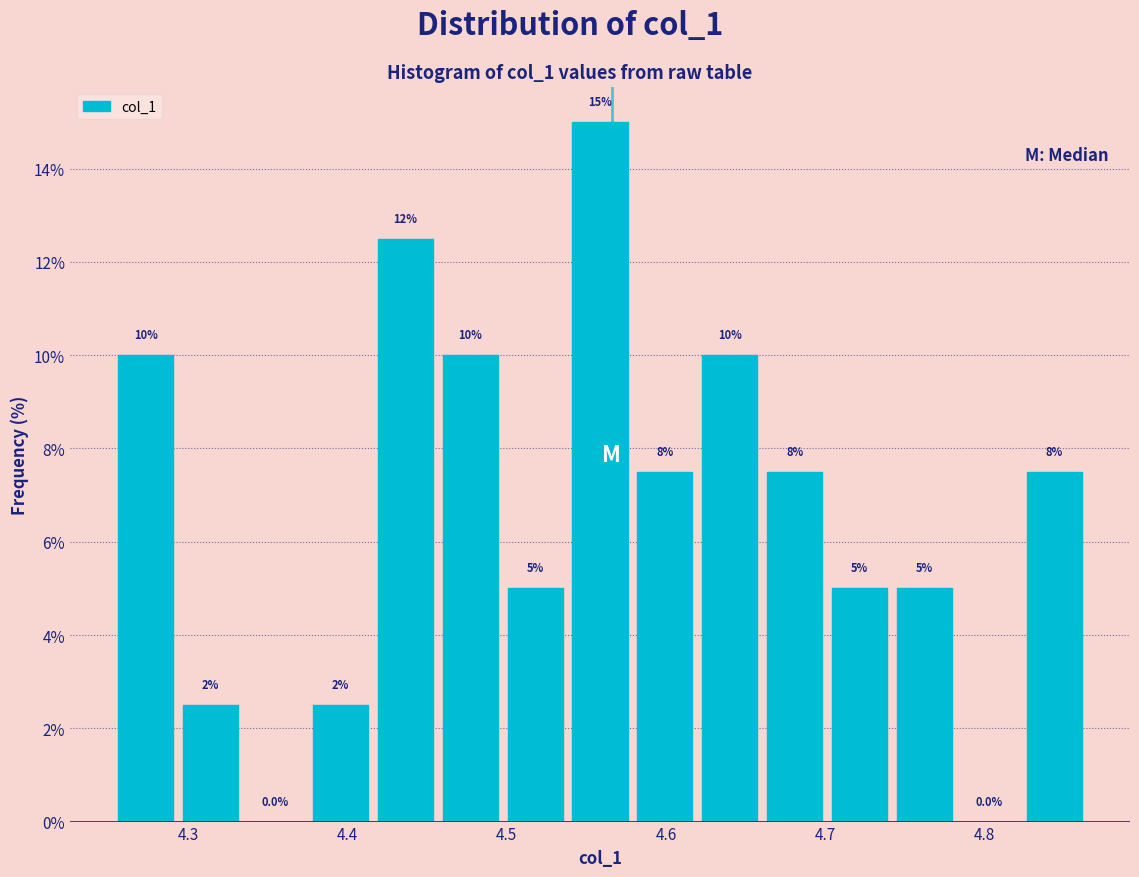

Over which range of the x-axis is the bar tallest?

4.54 to 4.58